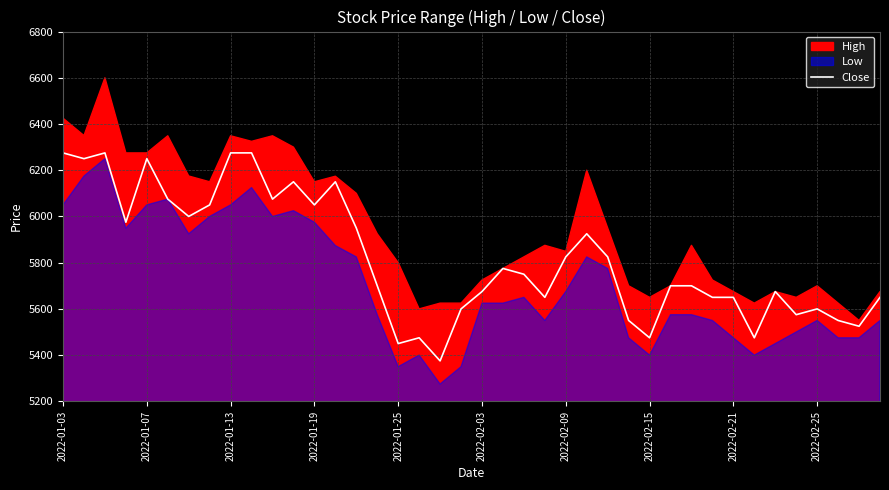

What is the difference between the maximum and second lowest values?

825